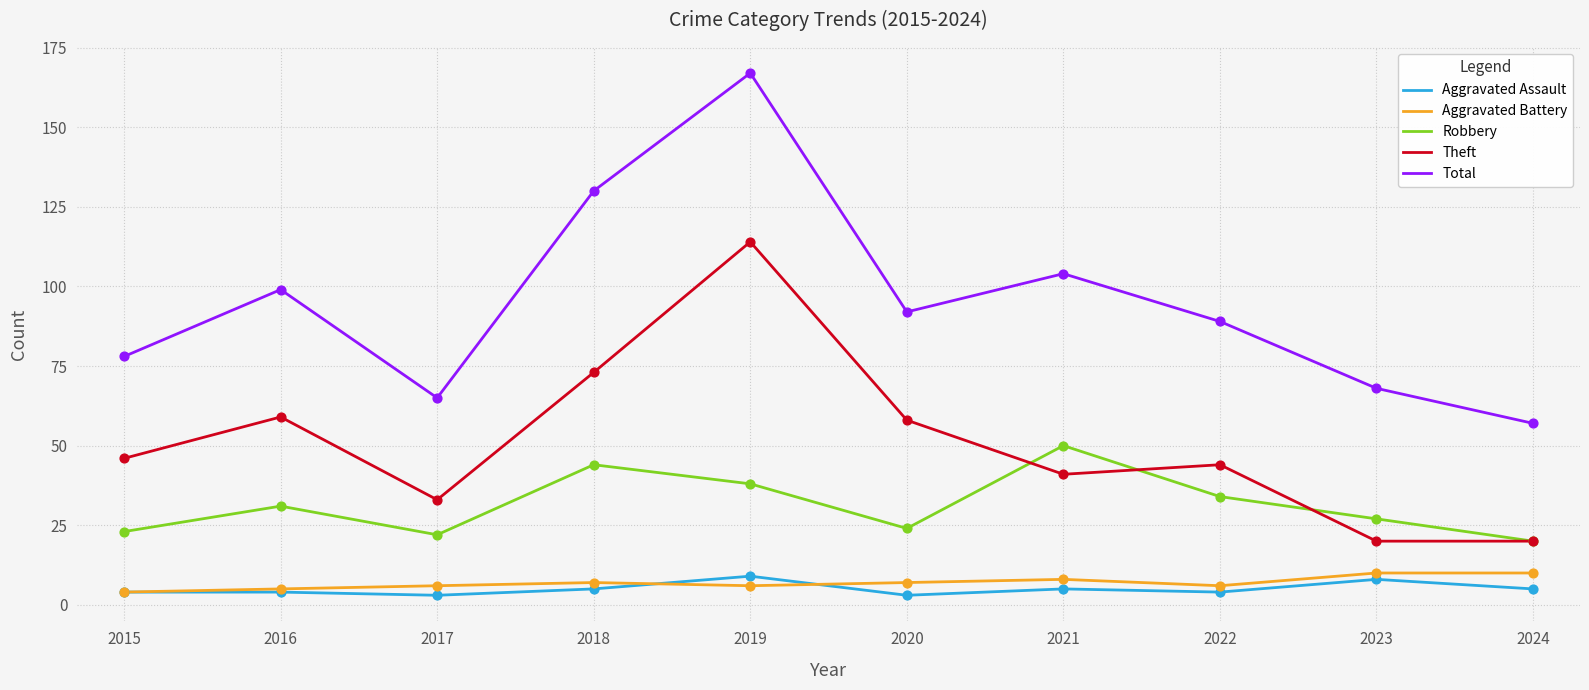

What is the difference between the highest and lowest values at 2023?

60